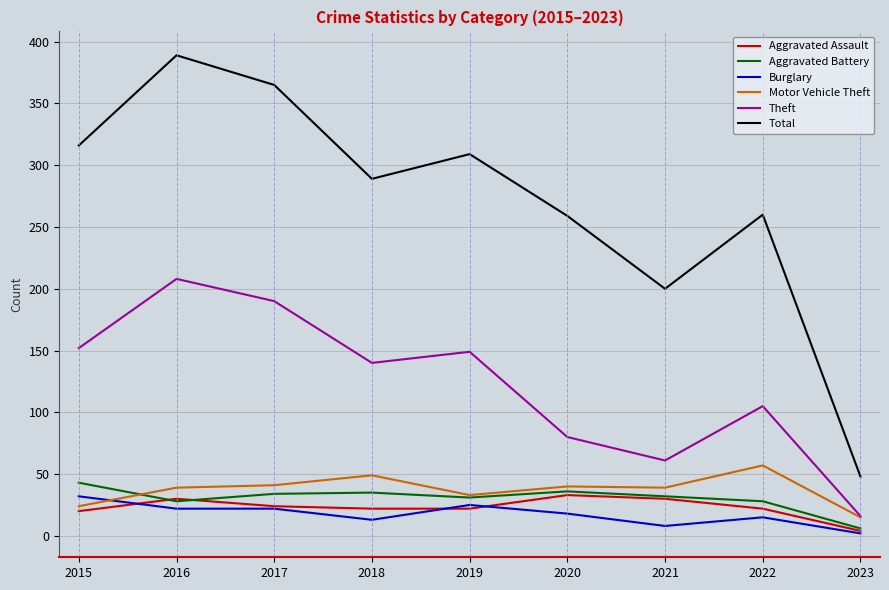

Which series changed the most between 2020 and 2021?

Total